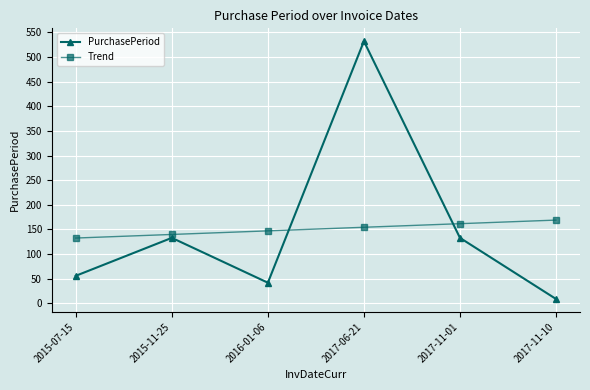

Is the value of Trend at 2015-11-25 greater than the value of PurchasePeriod at 2016-01-06?

Yes